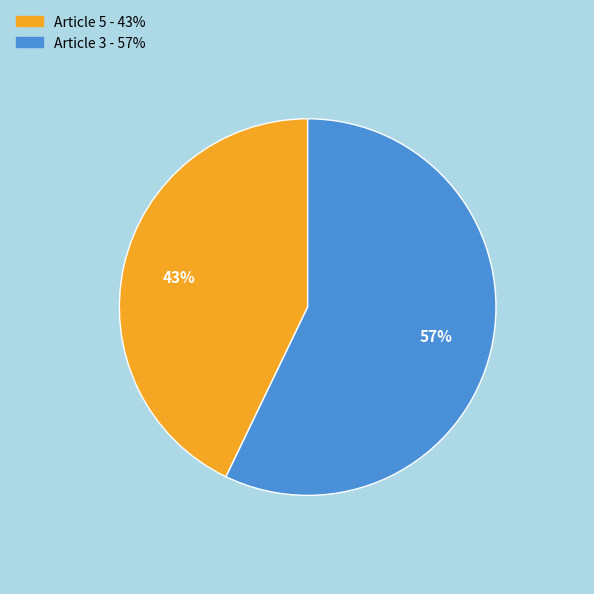

Is there a majority slice in this chart?

Yes